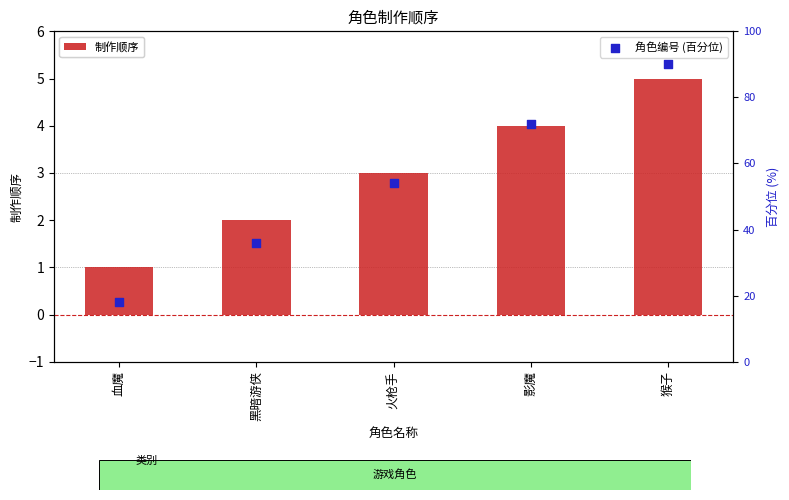

At how many categories does at least one series exceed 48?

3